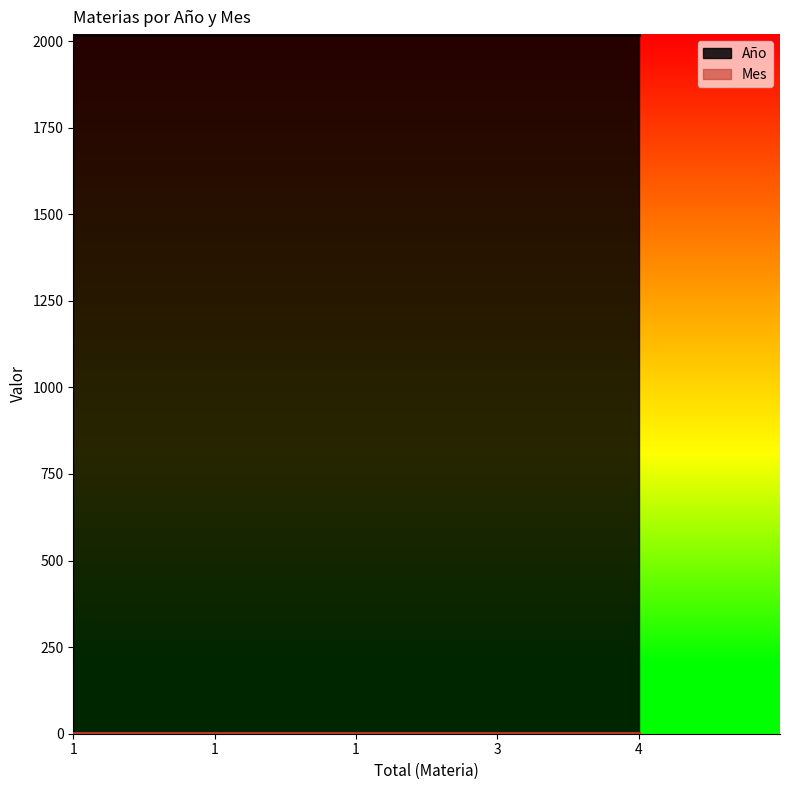

True or false: Año has more than 0 points higher than both neighbors.

False